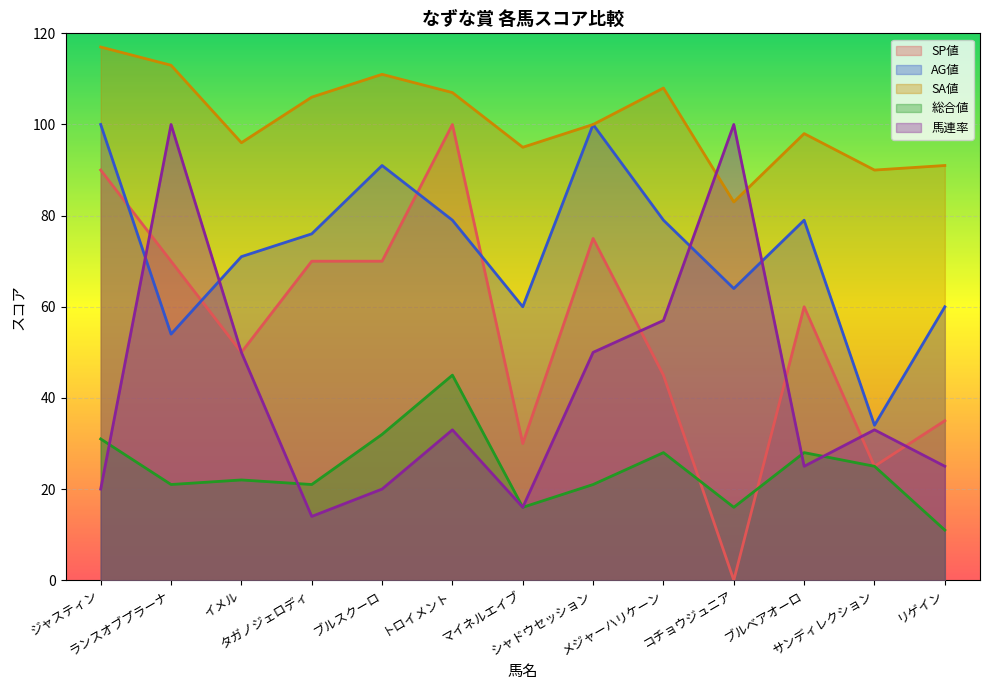

At how many categories does at least one series exceed 1?

13